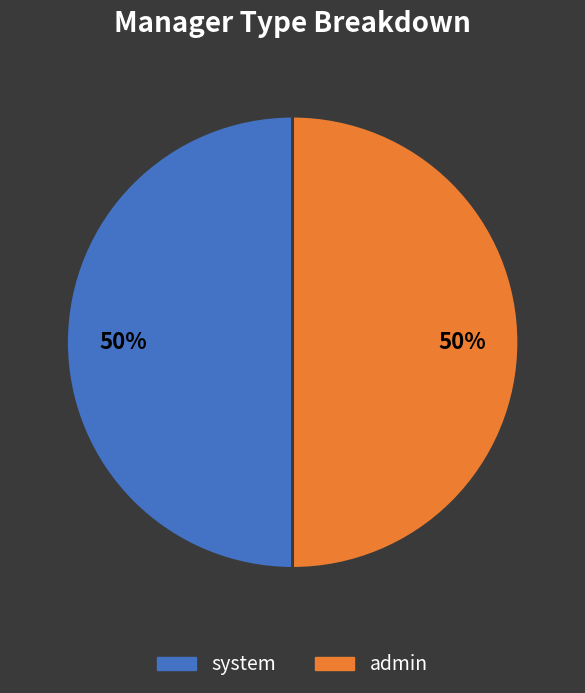

Do system and admin together represent more than half of the pie?

Yes